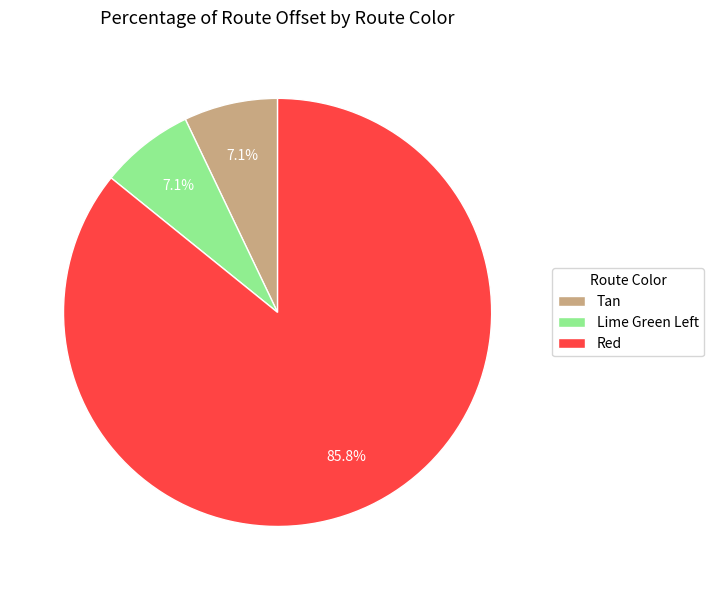

What portion of the pie excludes Tan?

92.9%